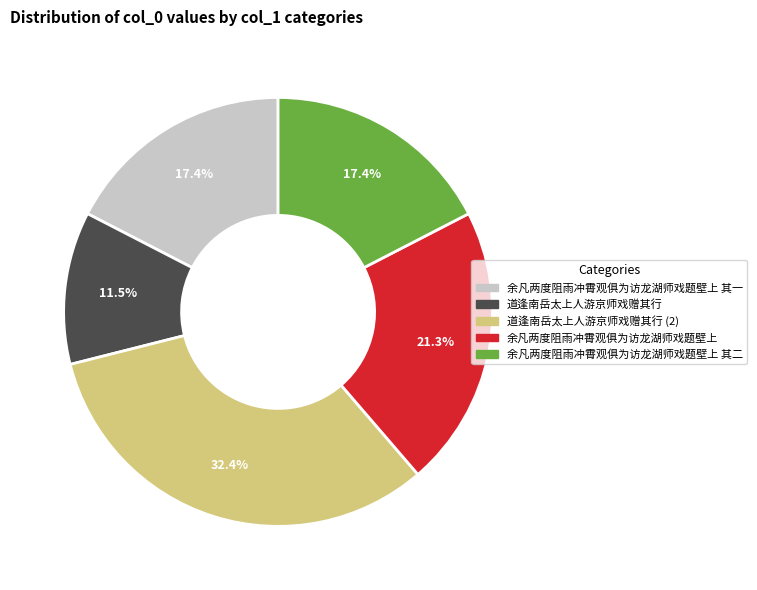

Is there a majority slice in this chart?

No